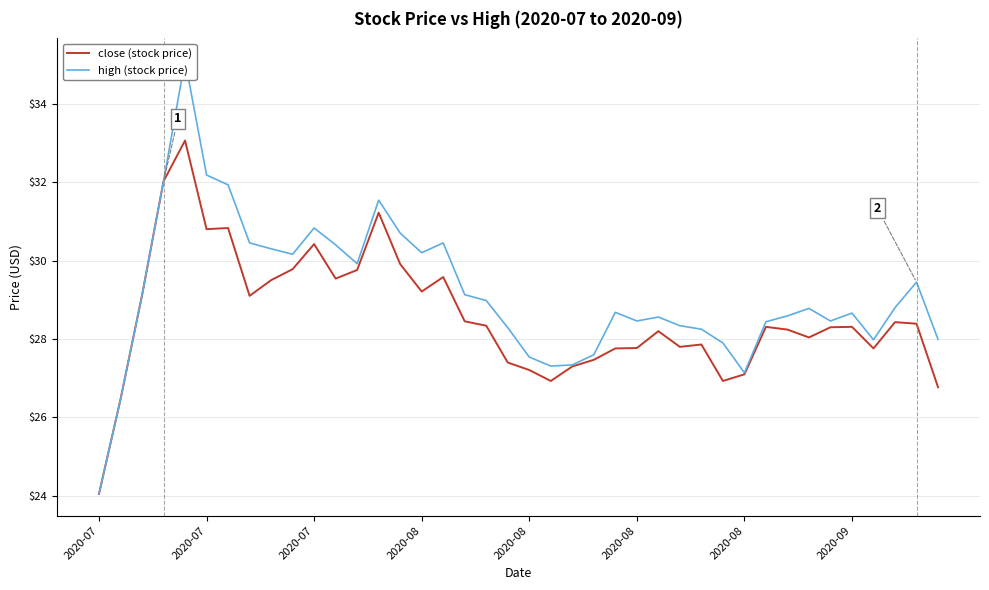

Which series has the largest range (max minus min)?

high (stock price)